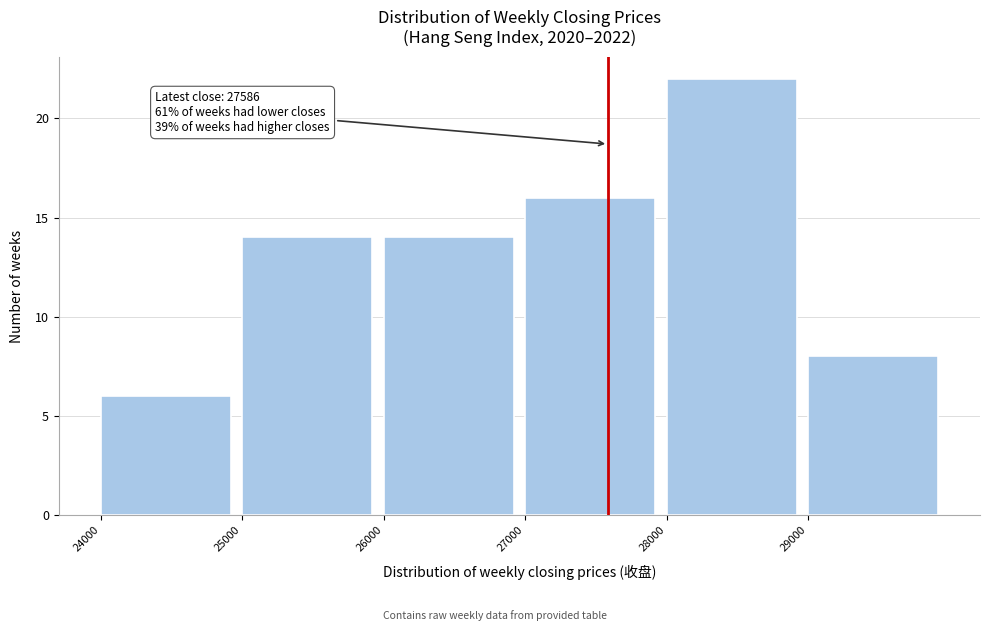

Which range on the x-axis has the tallest bar?

28000 to 29000